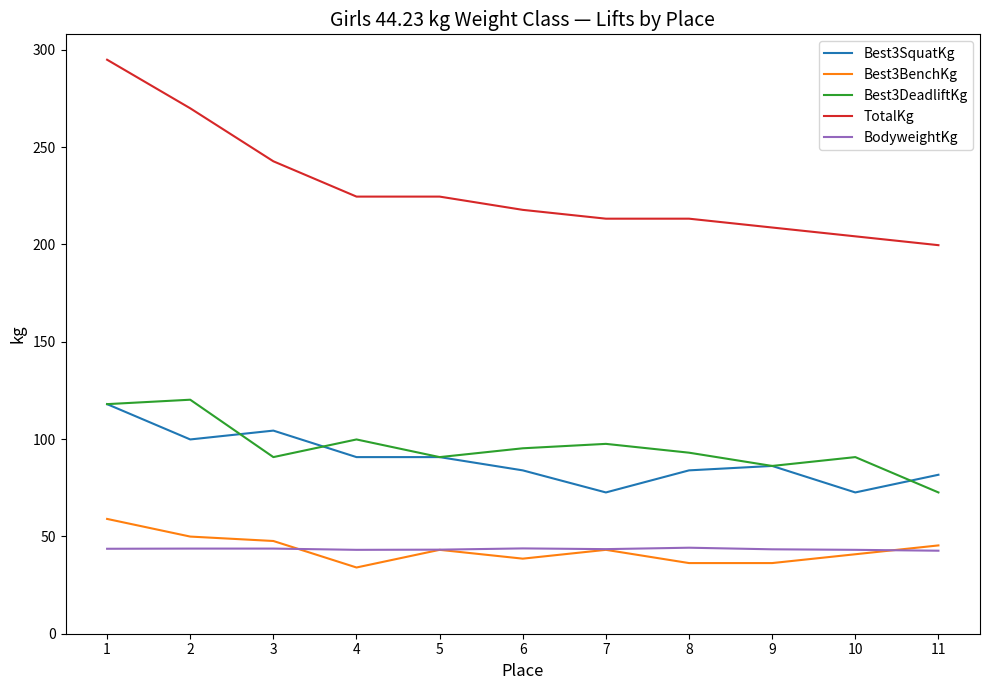

True or false: BodyweightKg and Best3SquatKg intersect in this chart.

False